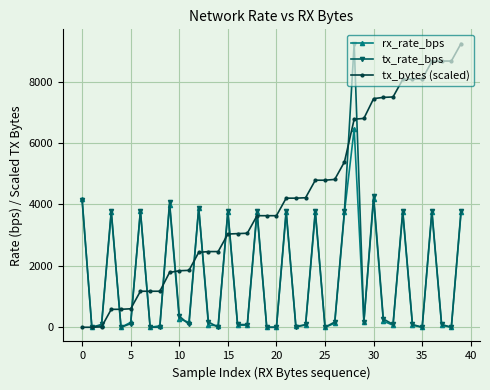

What is the greatest value displayed?

9239.0